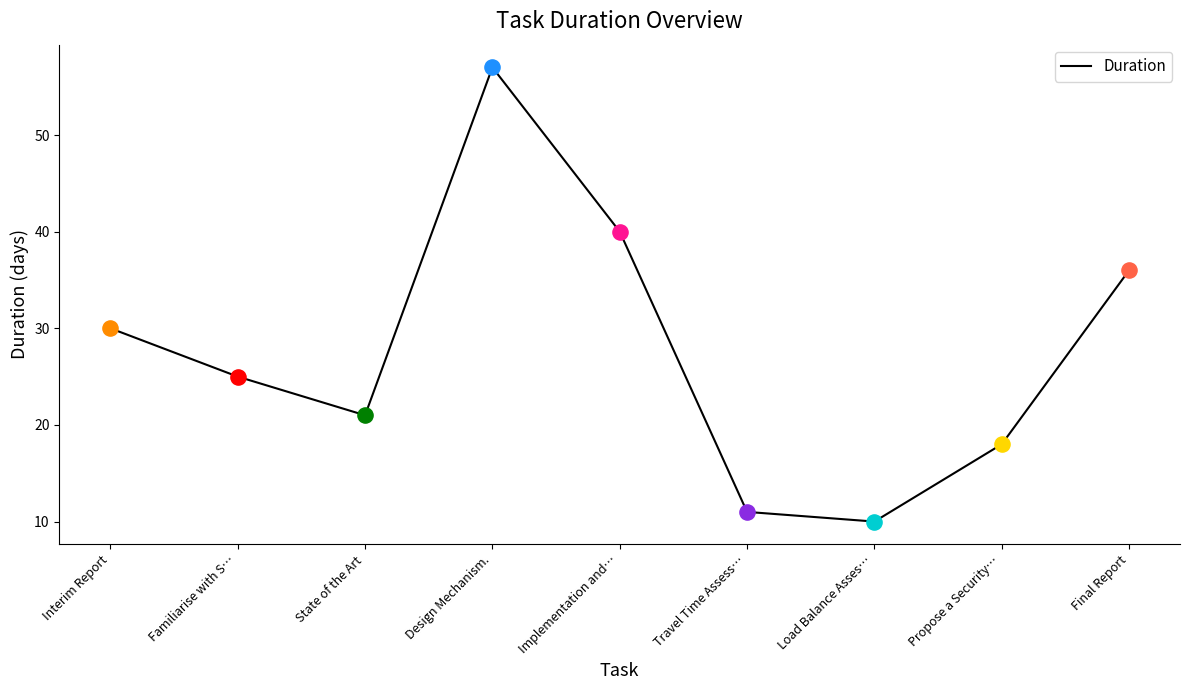

What is the ratio of the value at Travel Time Assess… to the value at Familiarise with S…?

0.4